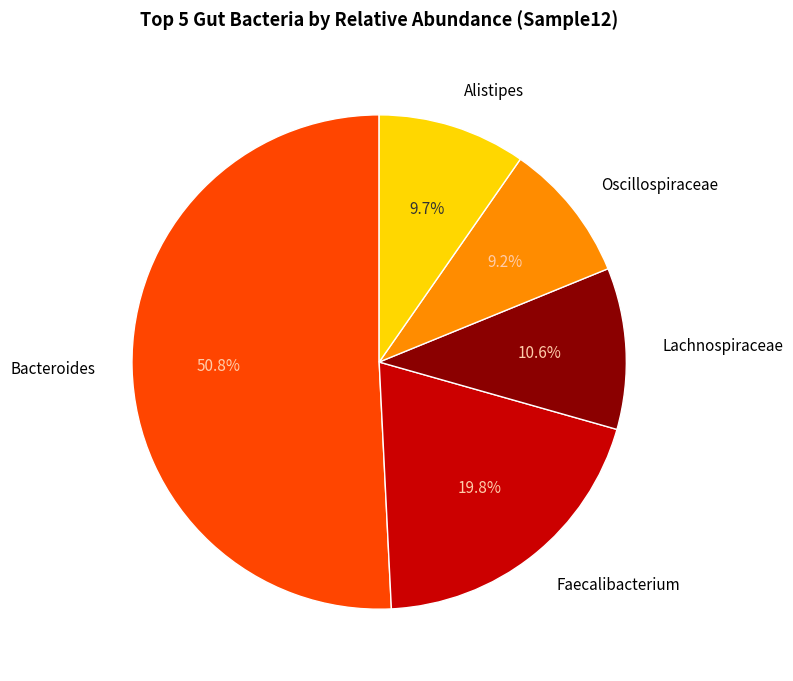

Is there a majority slice in this chart?

Yes